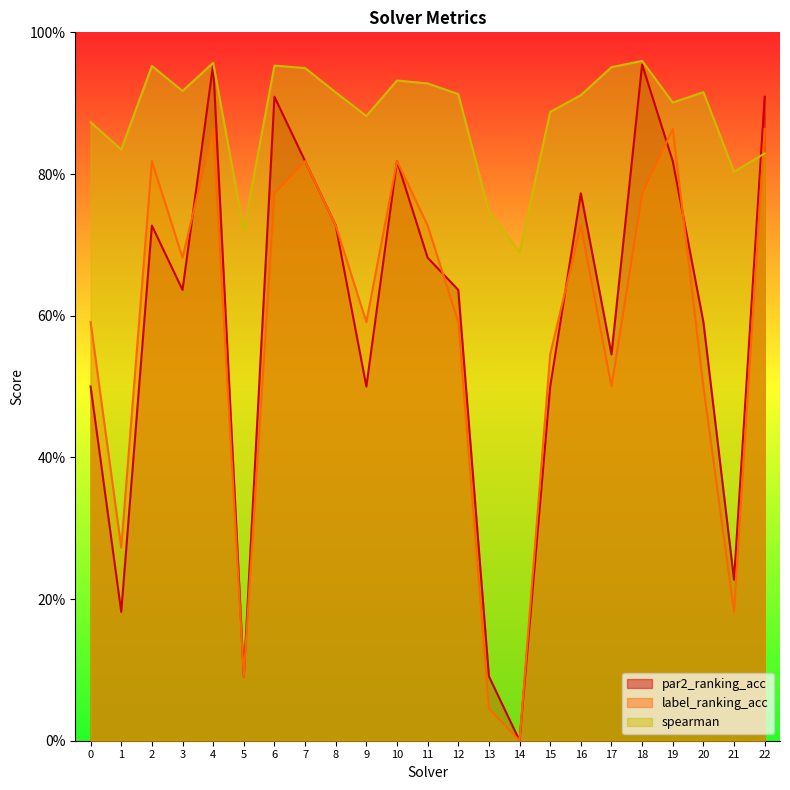

Which category has the lowest value in the spearman series?

14